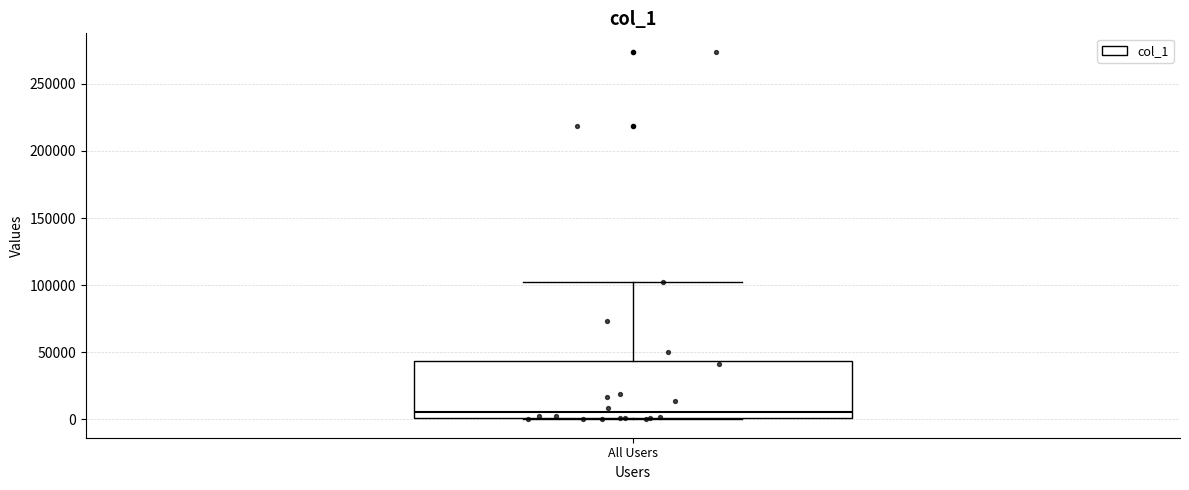

Read this box plot against the y-axis: the position of the median line, the range covered by the box, and the ends of both whiskers. The values are not printed on the chart, so give them approximately, as read against the axis.

median 5000, box 0 to 45000, whiskers 0 to 100000